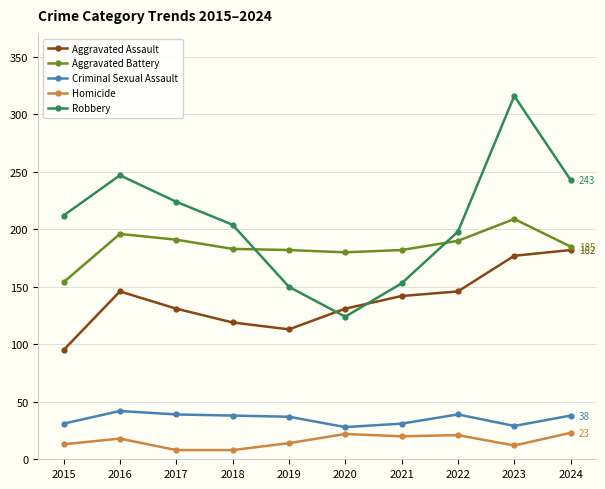

Rank the categories by Robbery value from highest to lowest.

2023, 2016, 2024, 2017, 2015, 2018, 2022, 2021, 2019, 2020